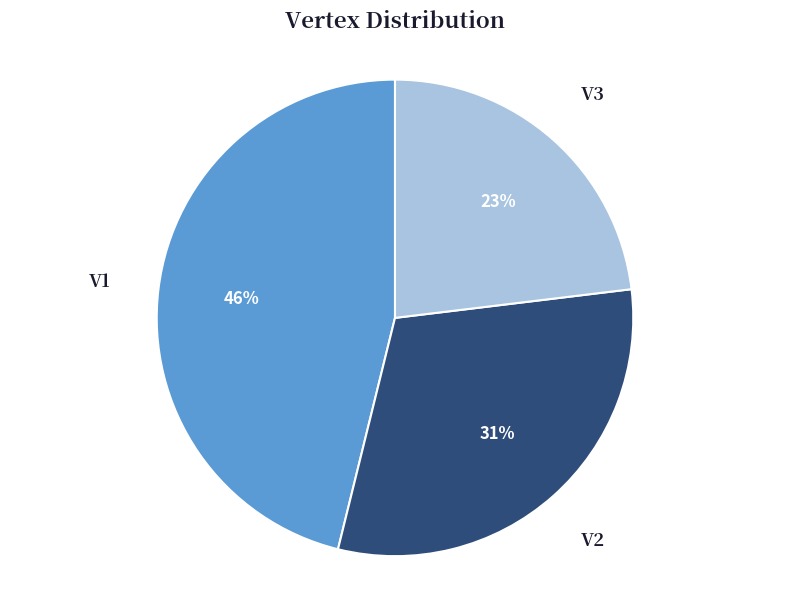

Is the sum of V3 and V2 greater than half?

Yes